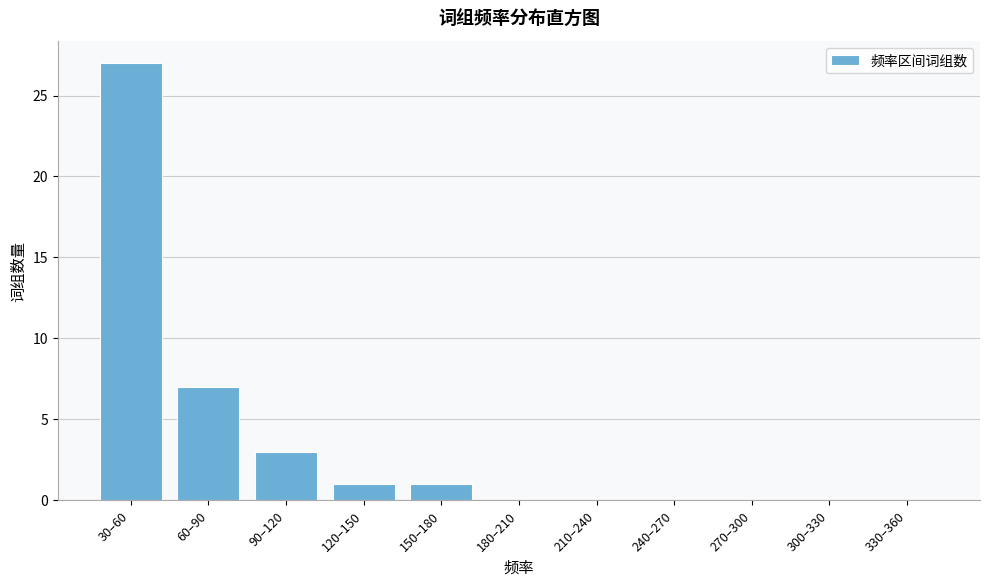

Reading right to left, extract all data points from this chart.

330–360=0	300–330=0	270–300=0	240–270=0	210–240=0	180–210=0	150–180=1	120–150=1	90–120=3	60–90=7	30–60=27